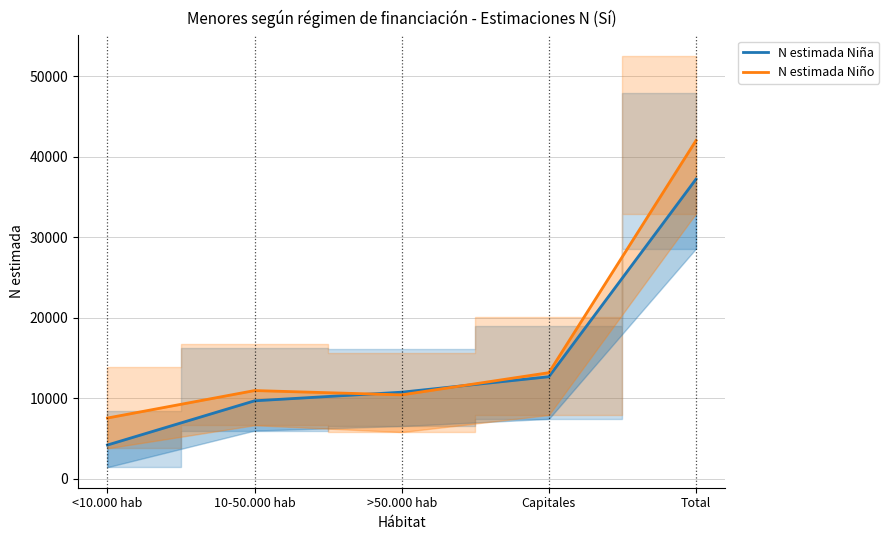

After their last crossing, which series has the higher values: N estimada Niño or N estimada Niña?

N estimada Niño